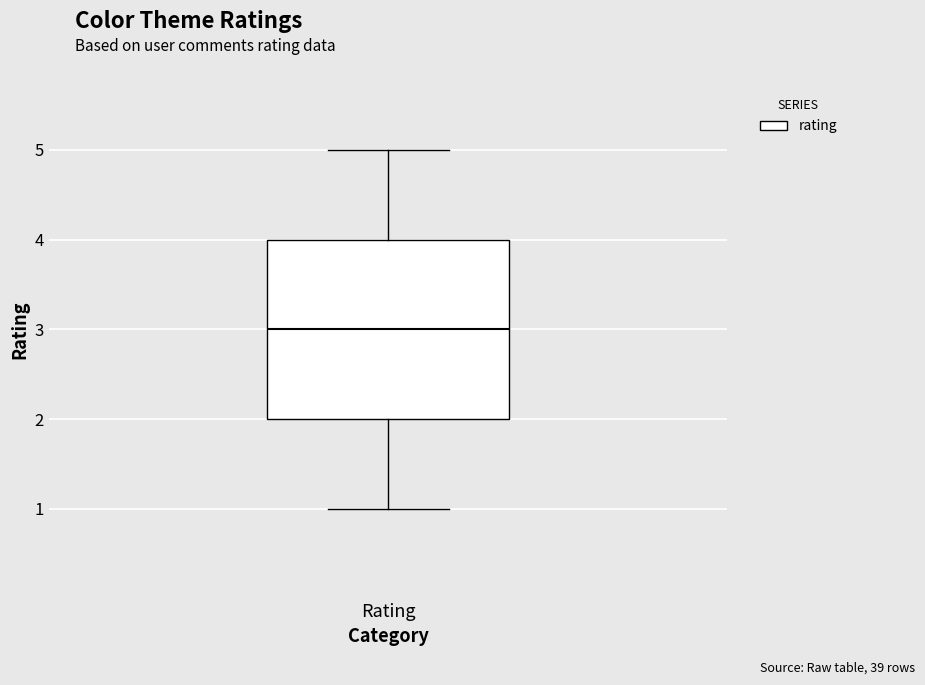

Transcribe this box plot: give where the median line is, the range the box spans, and where the two whiskers end, as read against the y-axis. The values are not printed on the chart, so give them approximately, as read against the axis.

median 3, box 2 to 4, whiskers 1 to 5